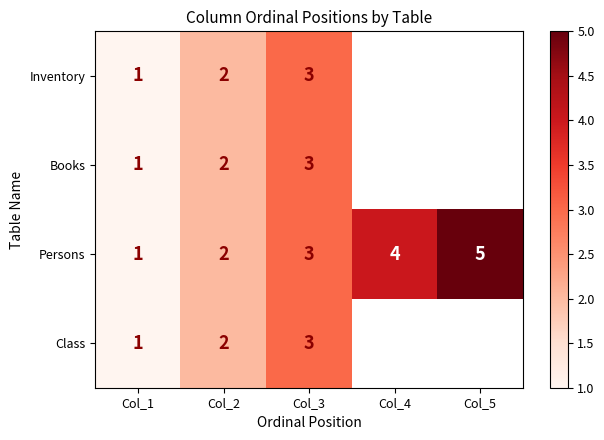

True or false: Class has a value of 1 at Col_3.

False